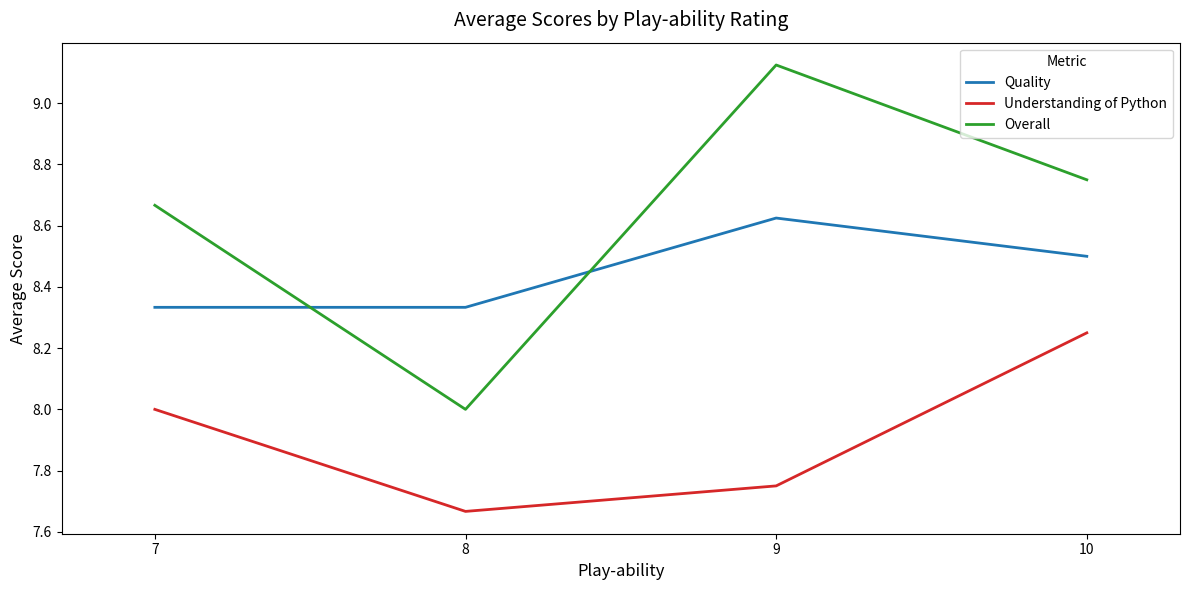

At which category does Understanding of Python reach its first local valley?

8